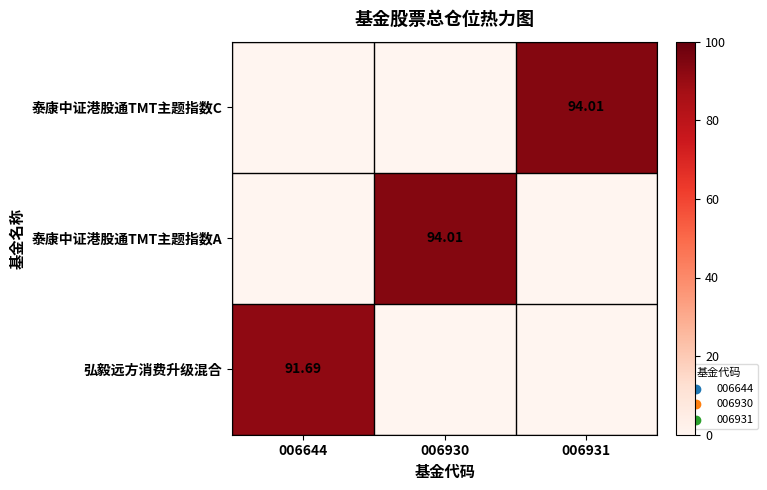

Rank the series at 006931 from highest to lowest value.

泰康中证港股通TMT主题指数C, 弘毅远方消费升级混合, 泰康中证港股通TMT主题指数A